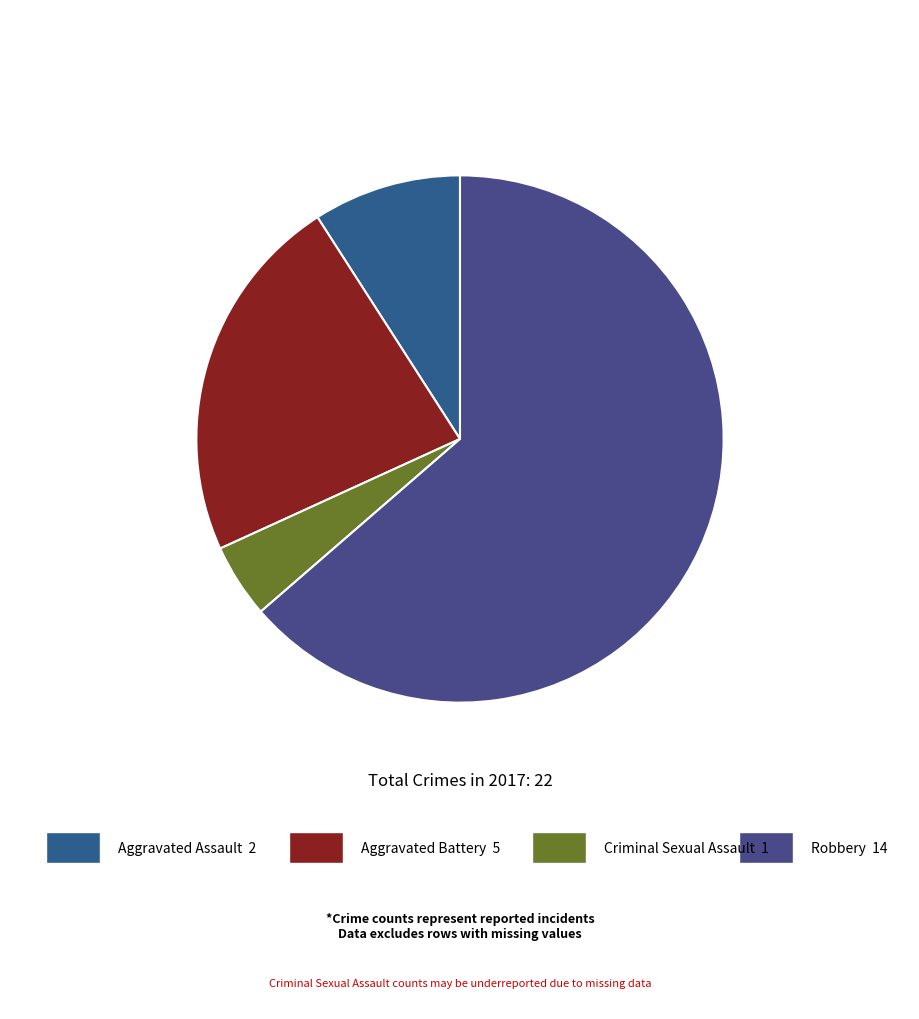

Which slice is the smallest?

Criminal Sexual Assault